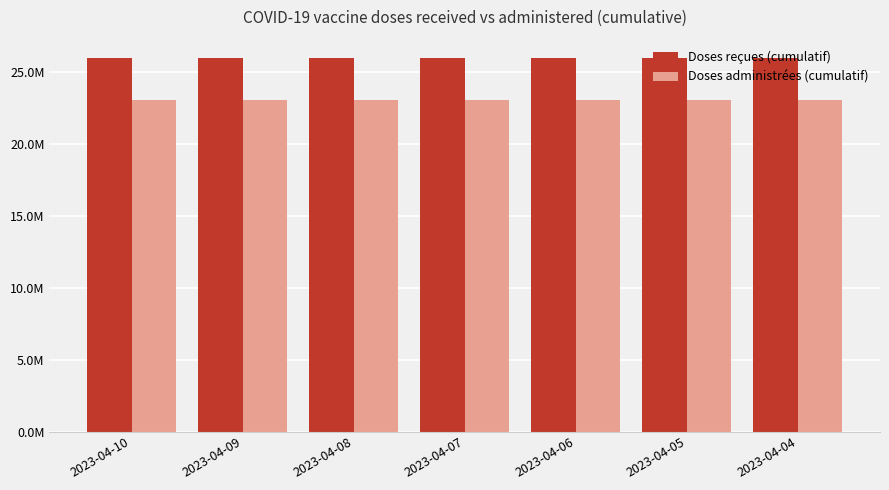

What are all the series names shown in the legend?

Doses reçues (cumulatif), Doses administrées (cumulatif)